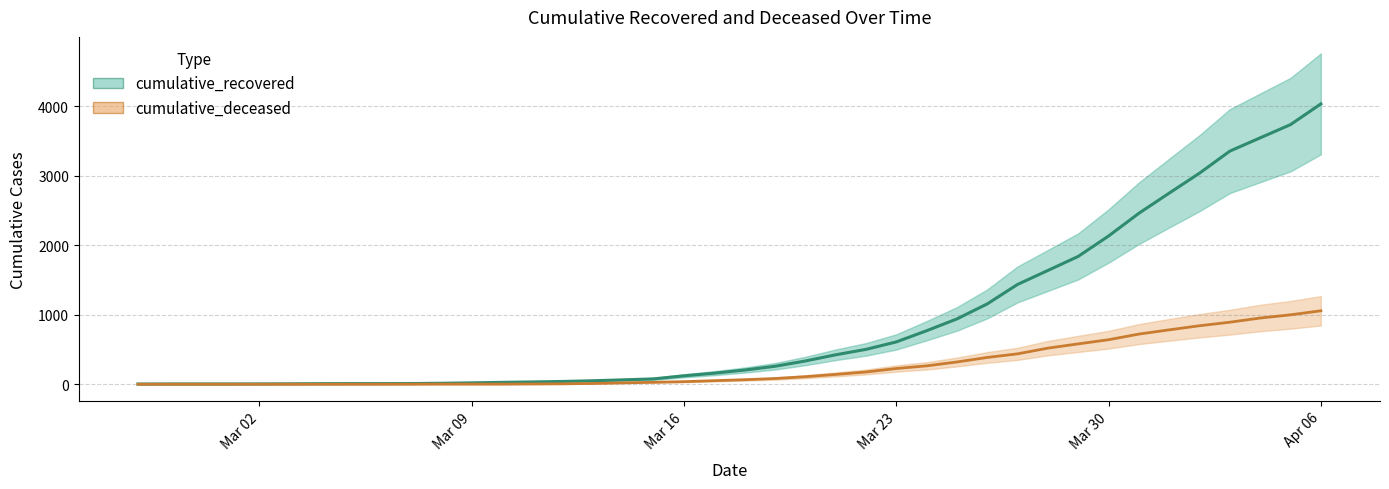

What is the value of the cumulative_deceased point at the 21st from the left?

65